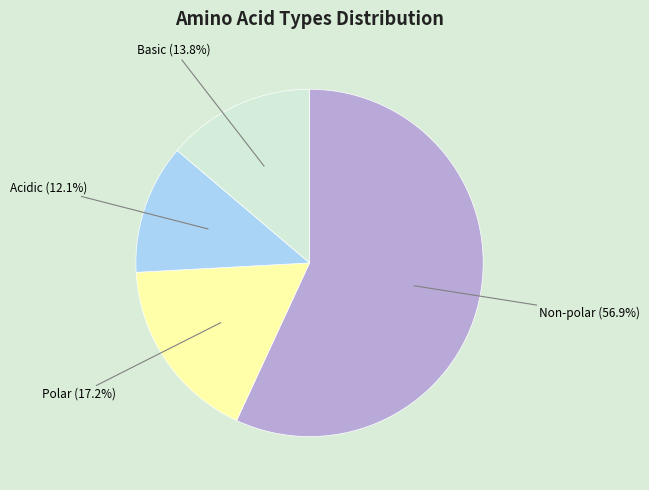

To the nearest percent, what is the difference between the largest and smallest slice percentages?

45%